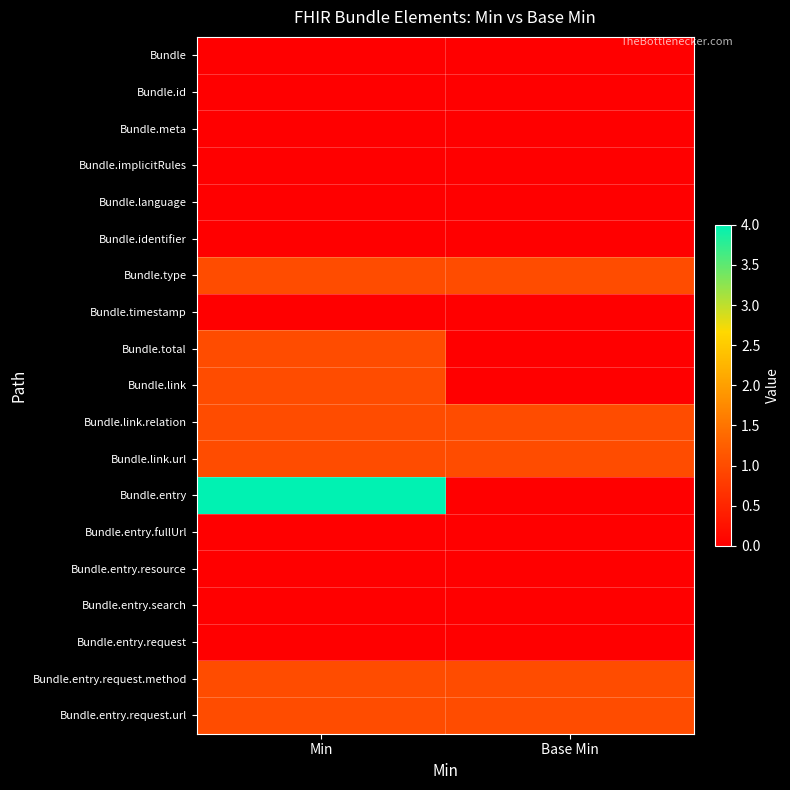

What is the maximum value shown in the chart?

4